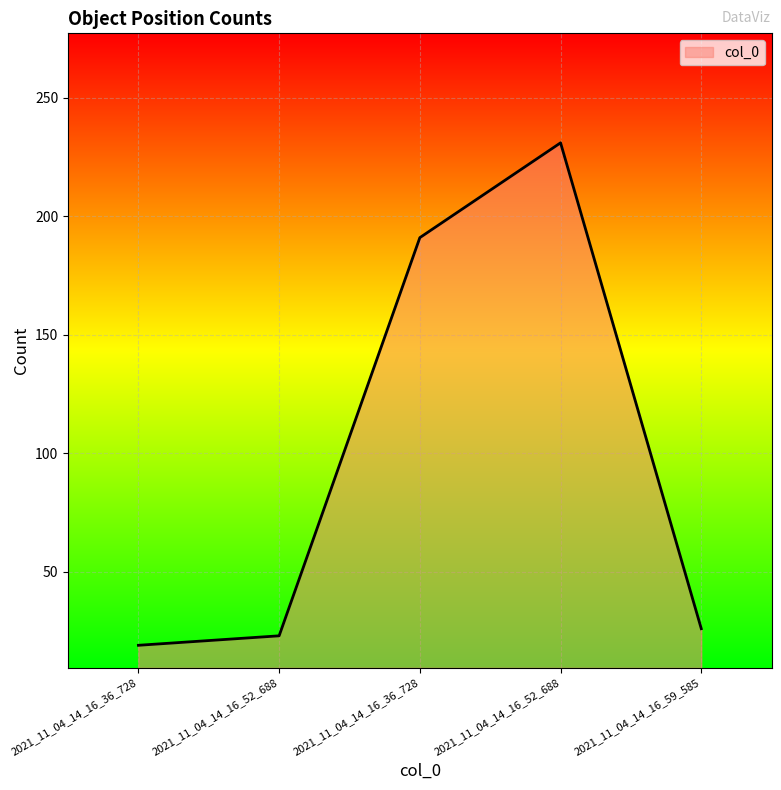

Reading left to right, transcribe all the data shown in this chart.

19	23	191	231	26